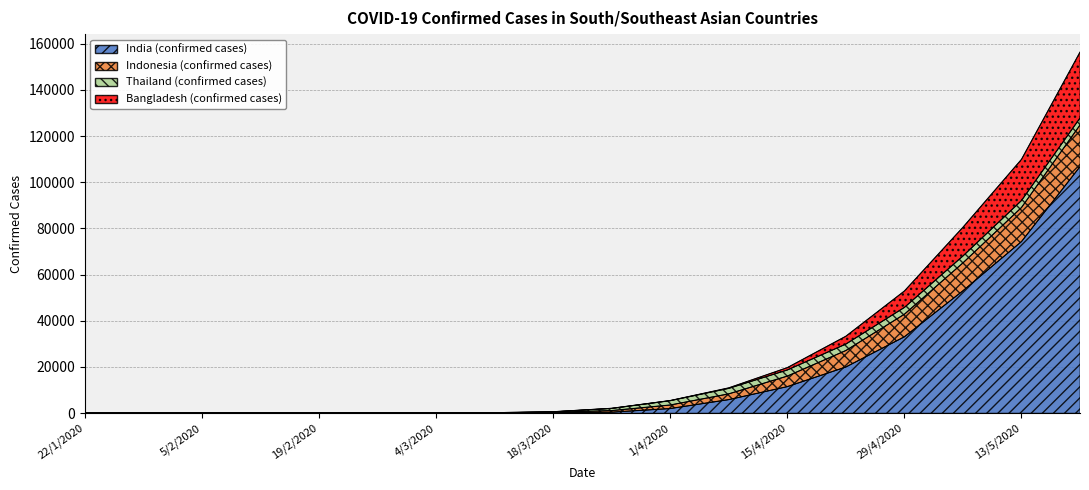

What is the difference between the highest and lowest values at 29/4/2020?

19812